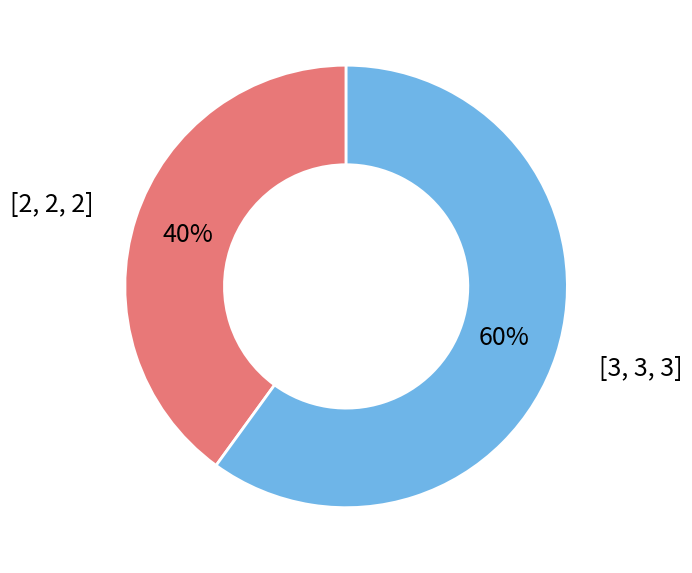

What percentage is the [3, 3, 3] slice, to the nearest percent?

60%